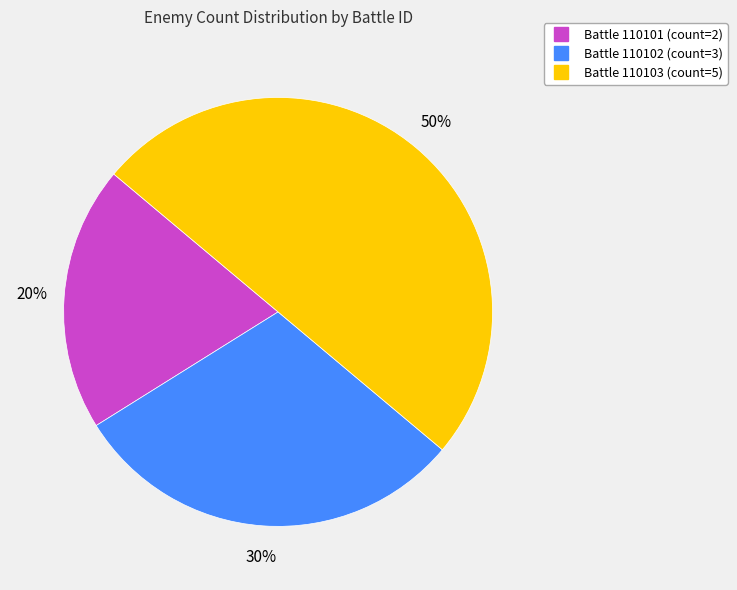

To the nearest percent, what is the average slice percentage?

33%